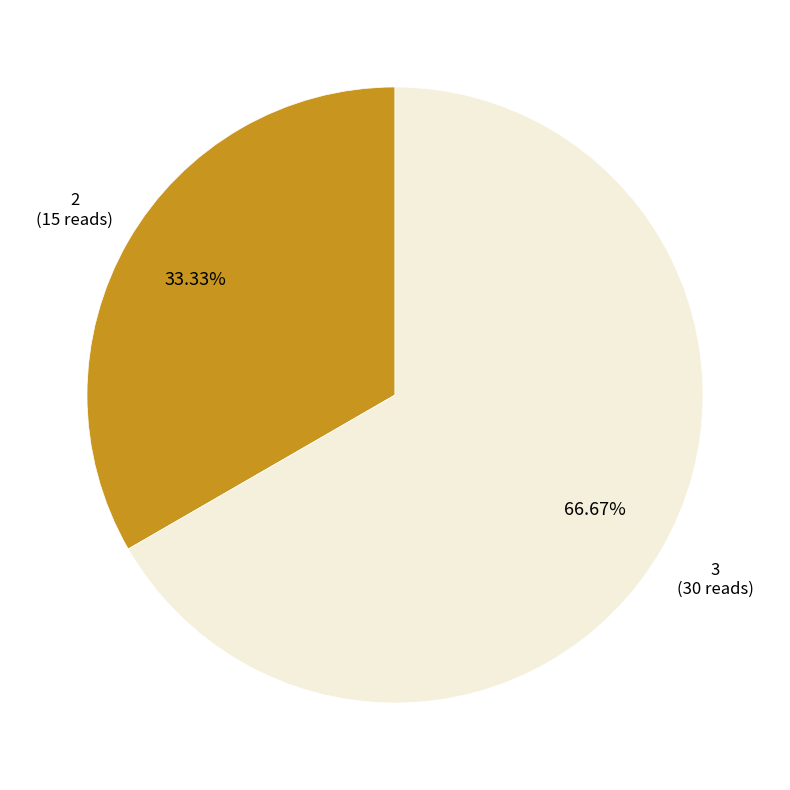

Is it true that 2 is 21% of the pie?

False